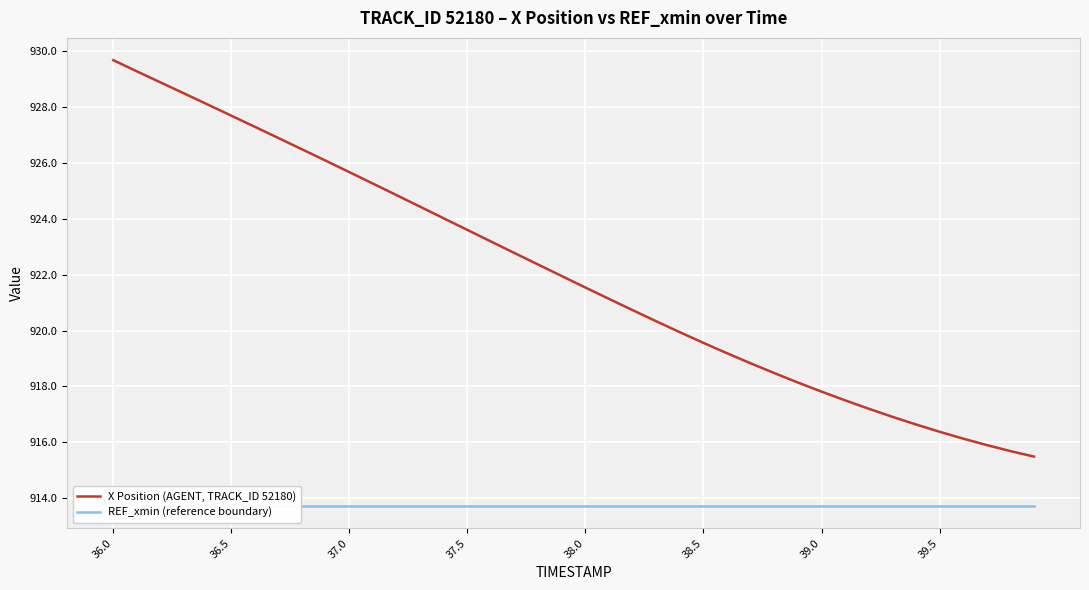

True or false: X Position (AGENT, TRACK_ID 52180) and REF_xmin (reference boundary) cross at least once.

False